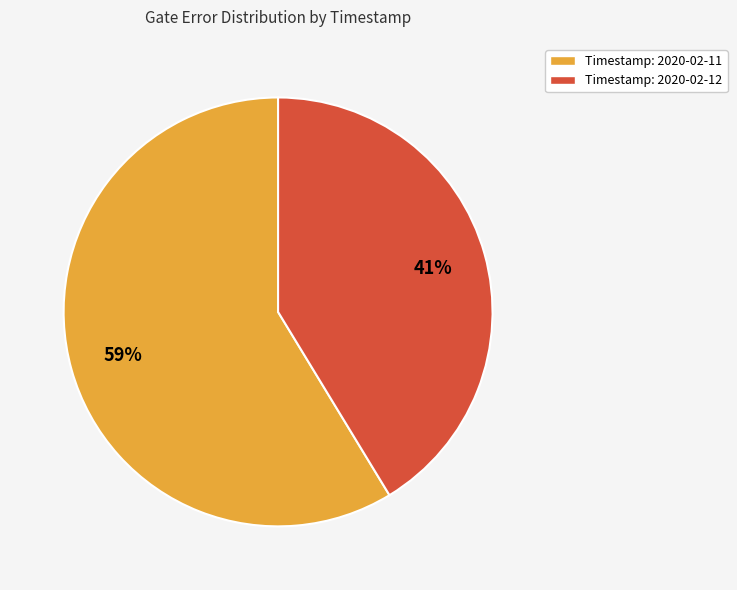

To the nearest percent, what is the combined percentage of Timestamp: 2020-02-12 and Timestamp: 2020-02-11?

100%